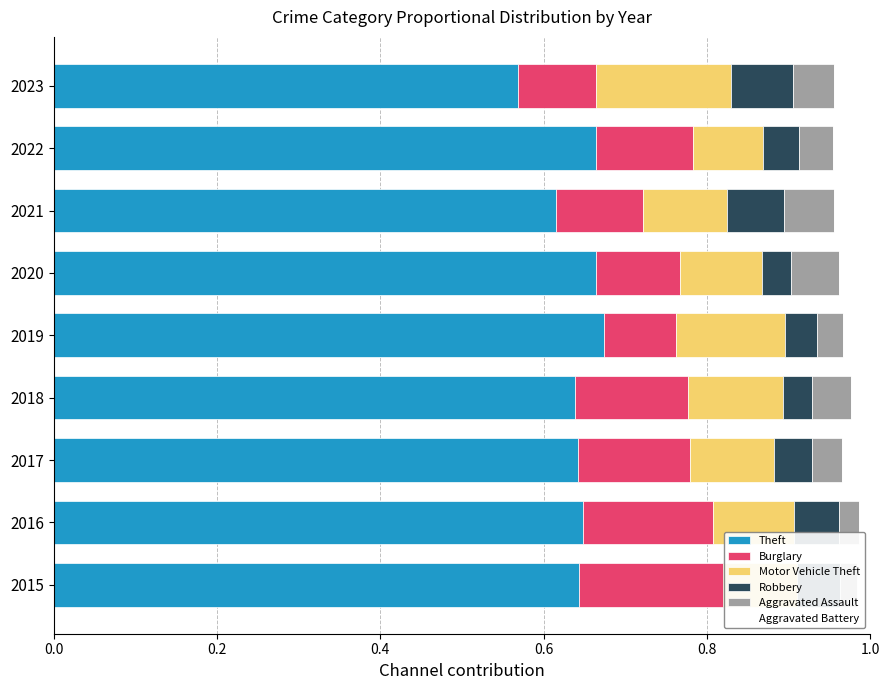

What is the value of the Robbery bar at the 7th from the left?

0.1